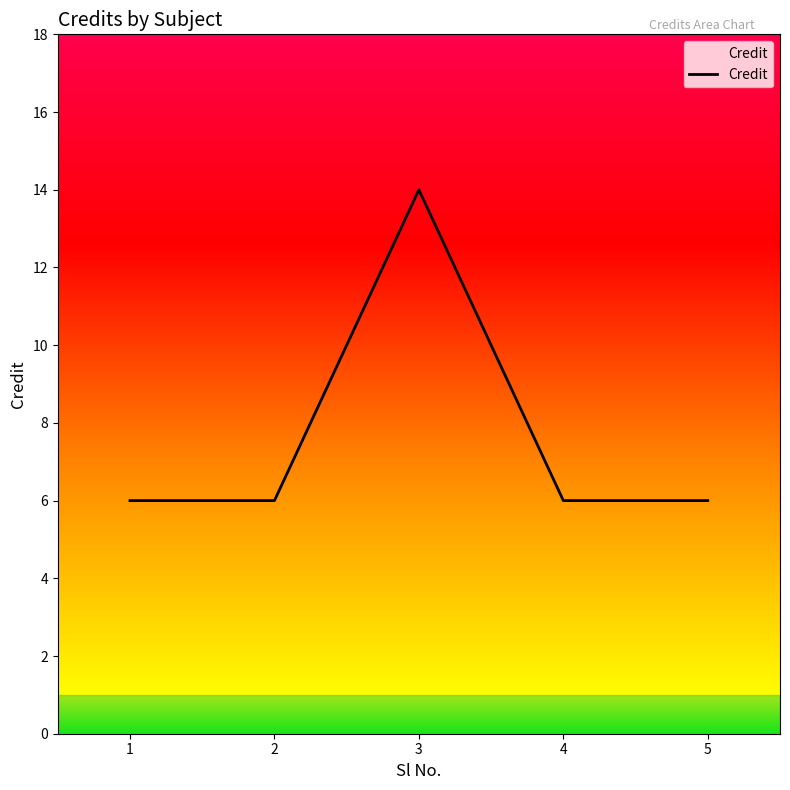

The chart shows a value of 9 at 5. True or false?

False